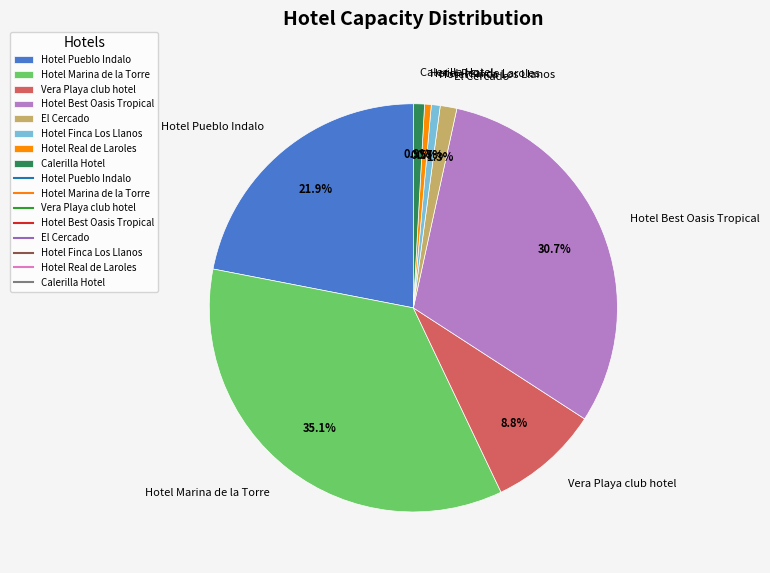

Which has a higher value, Hotel Marina de la Torre or Vera Playa club hotel?

Hotel Marina de la Torre